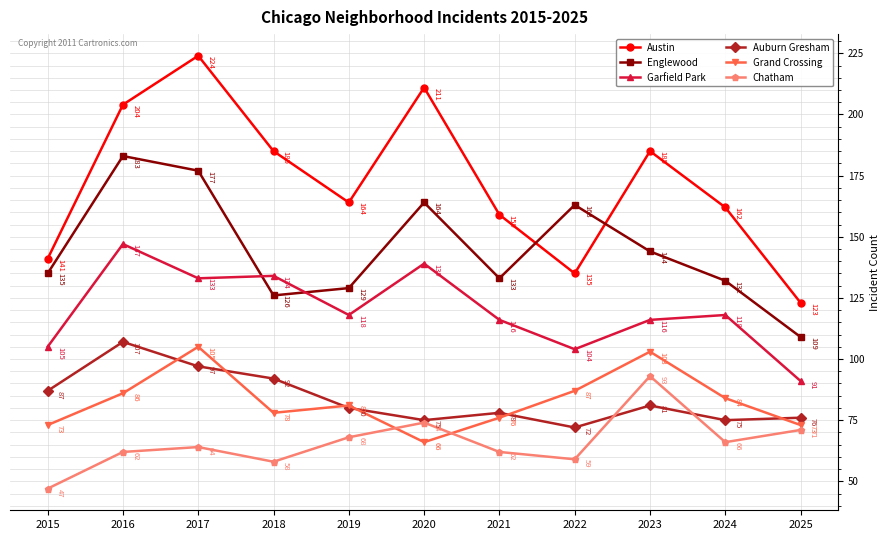

Where does the Grand Crossing series first go above 81?

2016